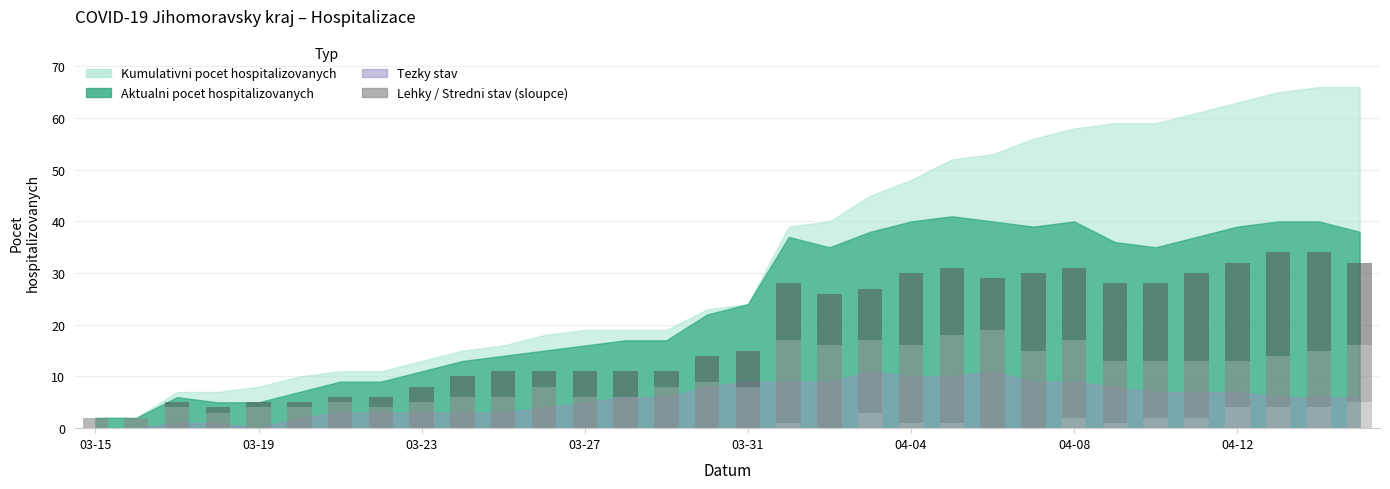

Does the chart contain stacked bars?

Yes